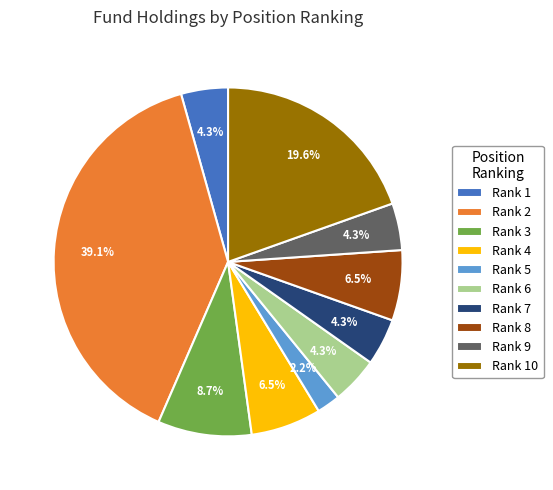

What percentage do Rank 2 and Rank 9 together represent?

43.5%